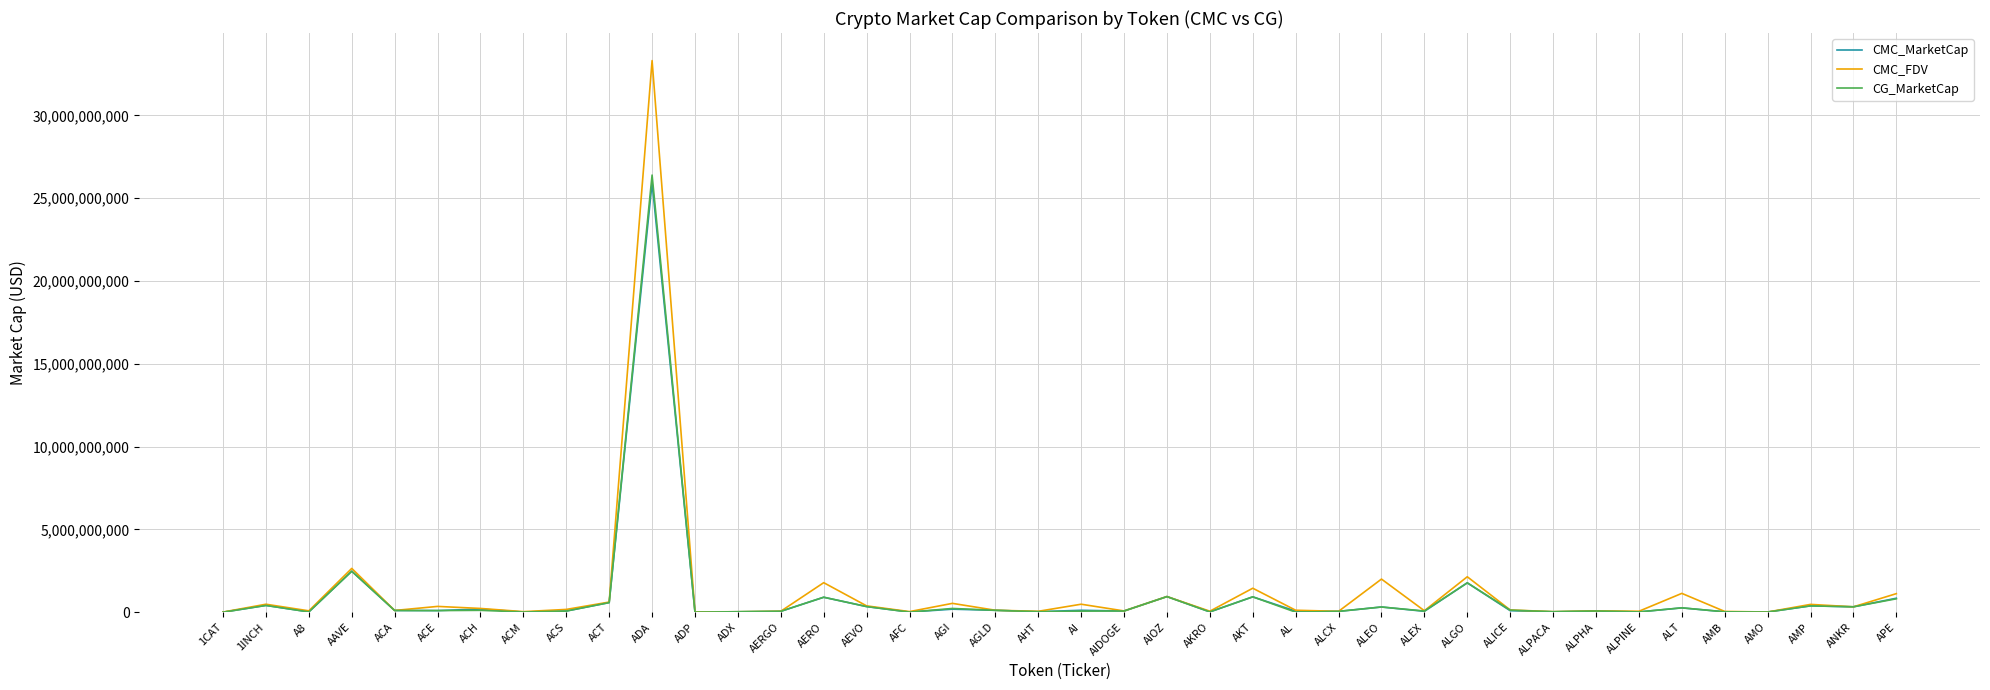

Does the chart display data point markers on the line(s)?

No